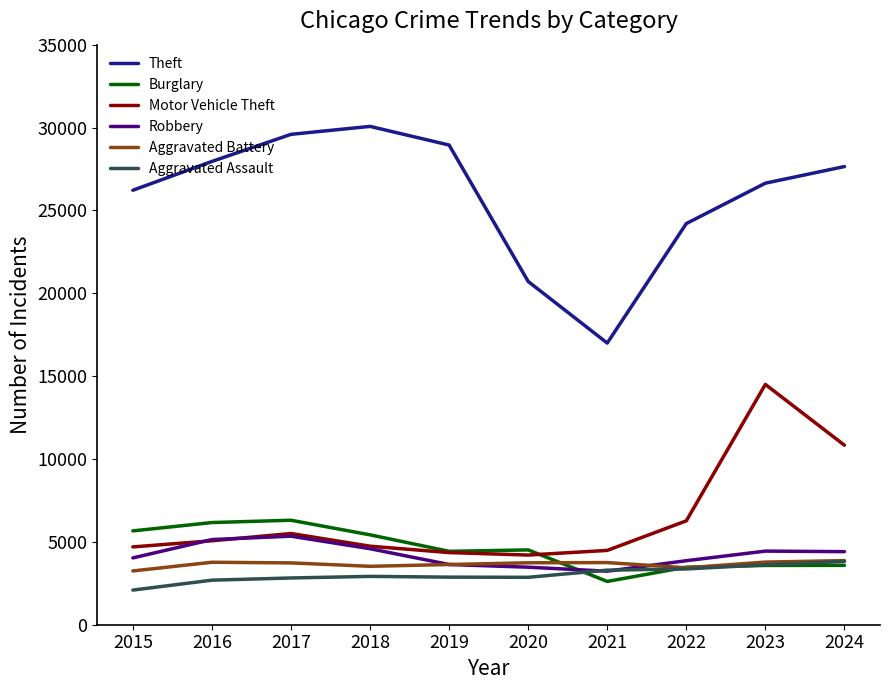

True or false: Aggravated Battery and Burglary intersect in this chart.

True